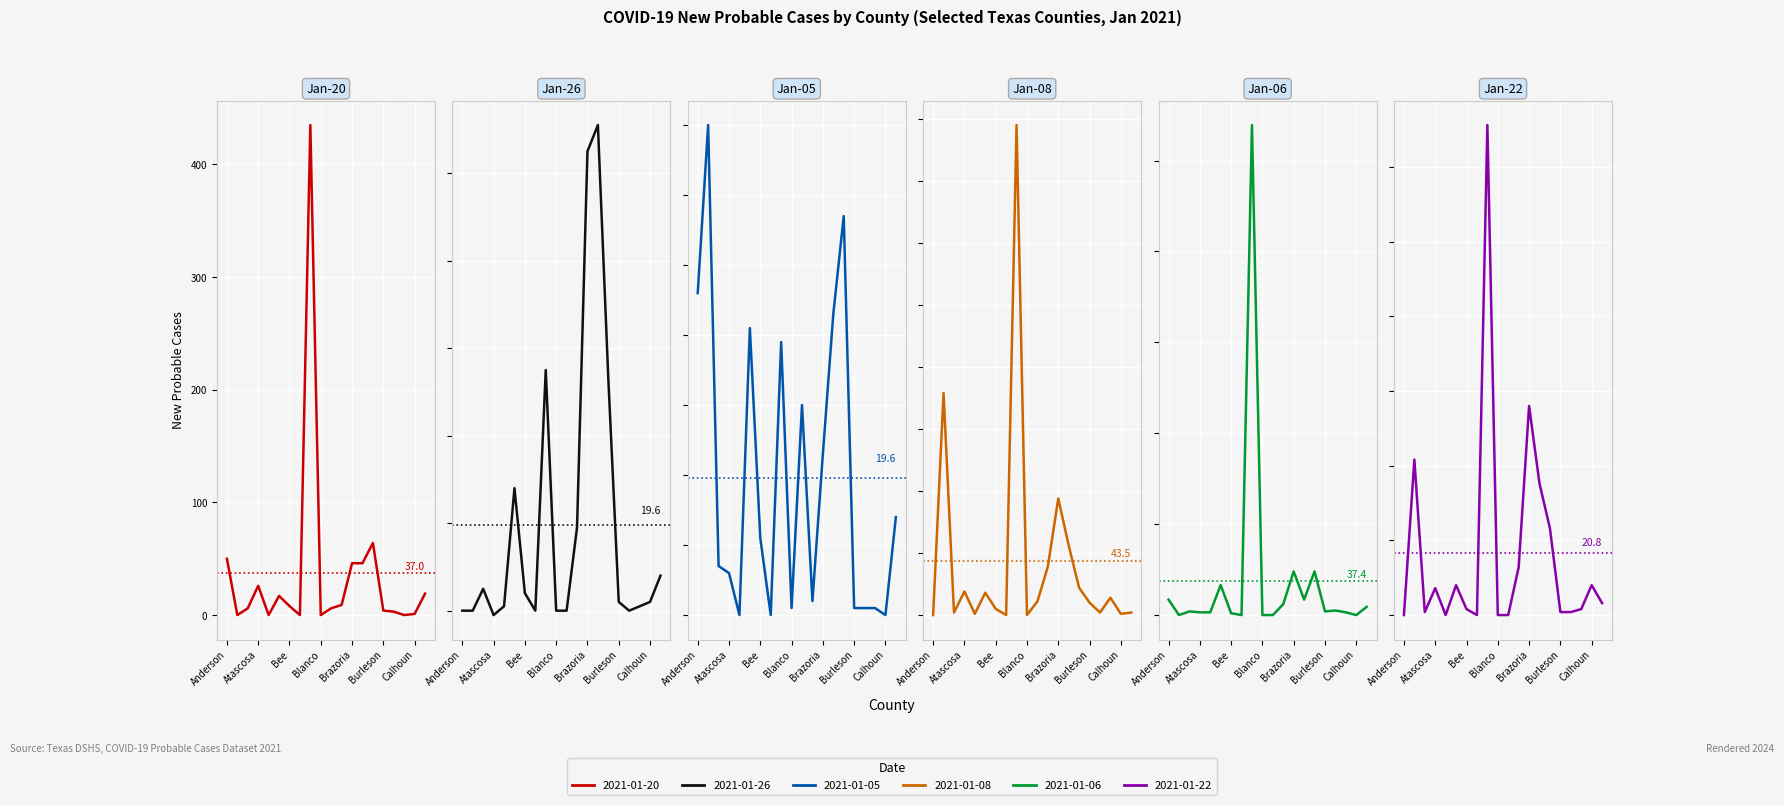

Is it true that 2021-01-06 equals 2 at 16?

False